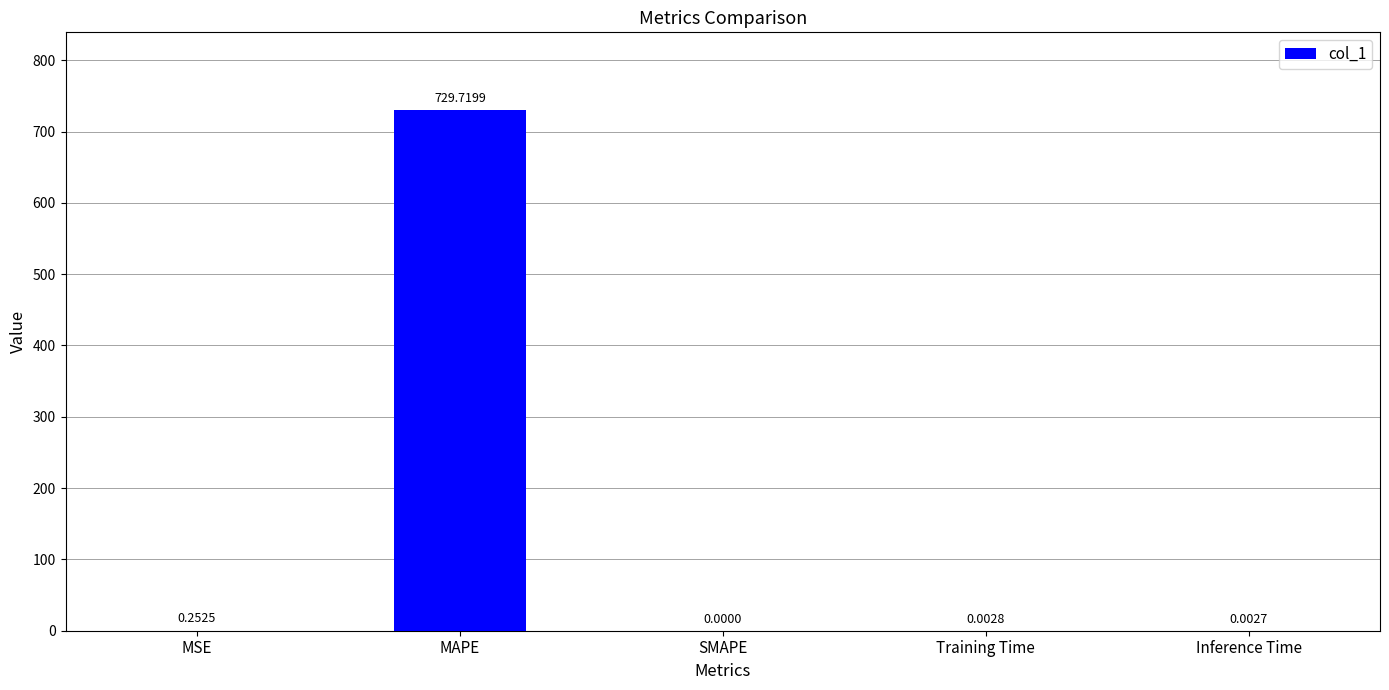

Are the bars horizontal?

No